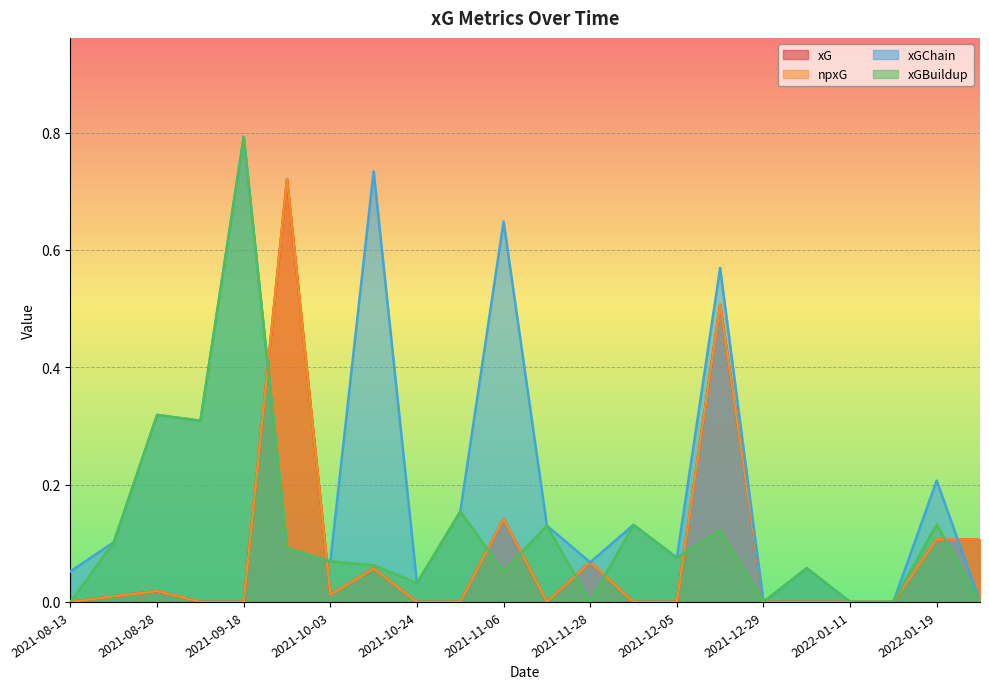

After their last crossing, which series has the higher values: xG or xGBuildup?

xGBuildup